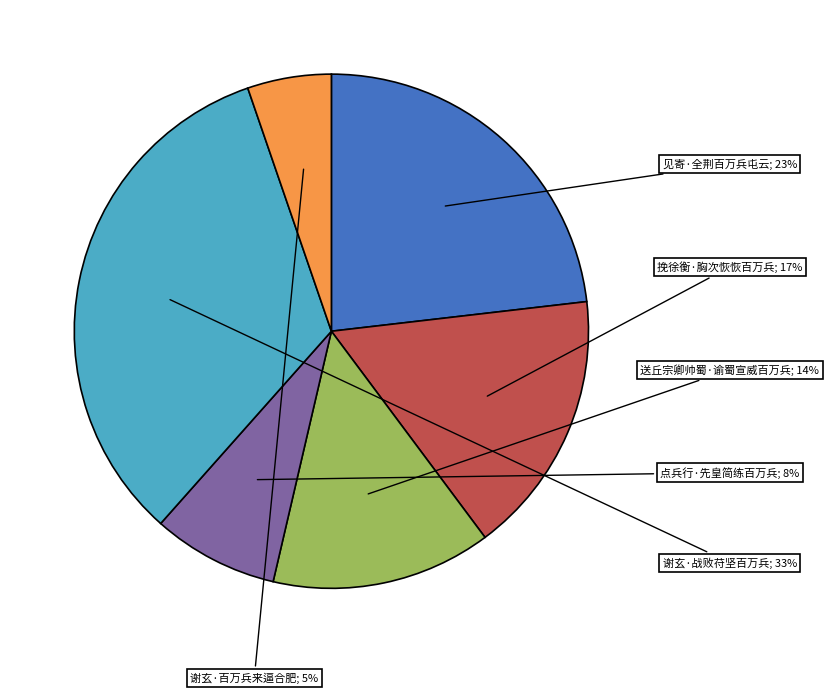

Is there a majority slice in this chart?

No